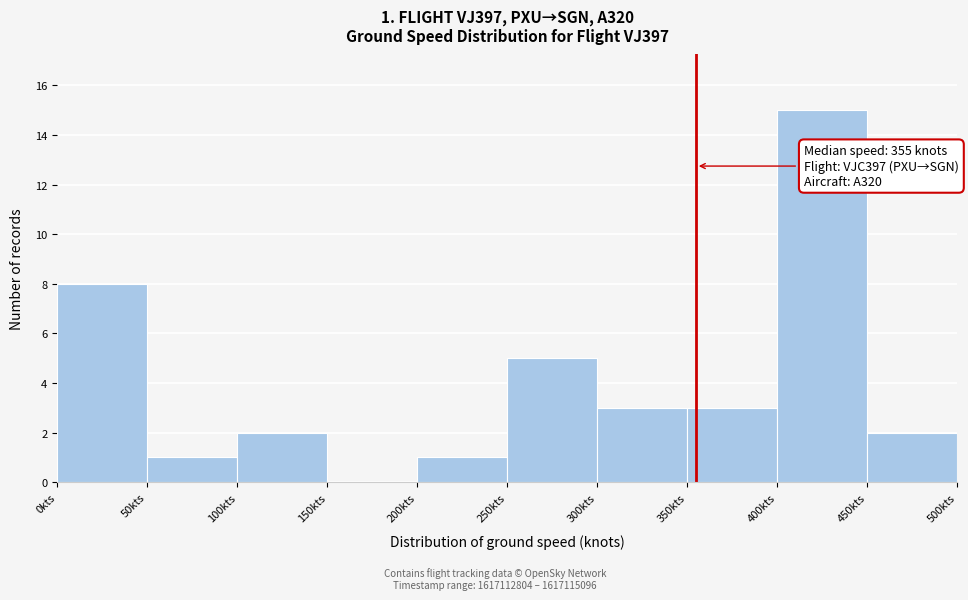

Over which range of the x-axis is the bar tallest?

400 to 450